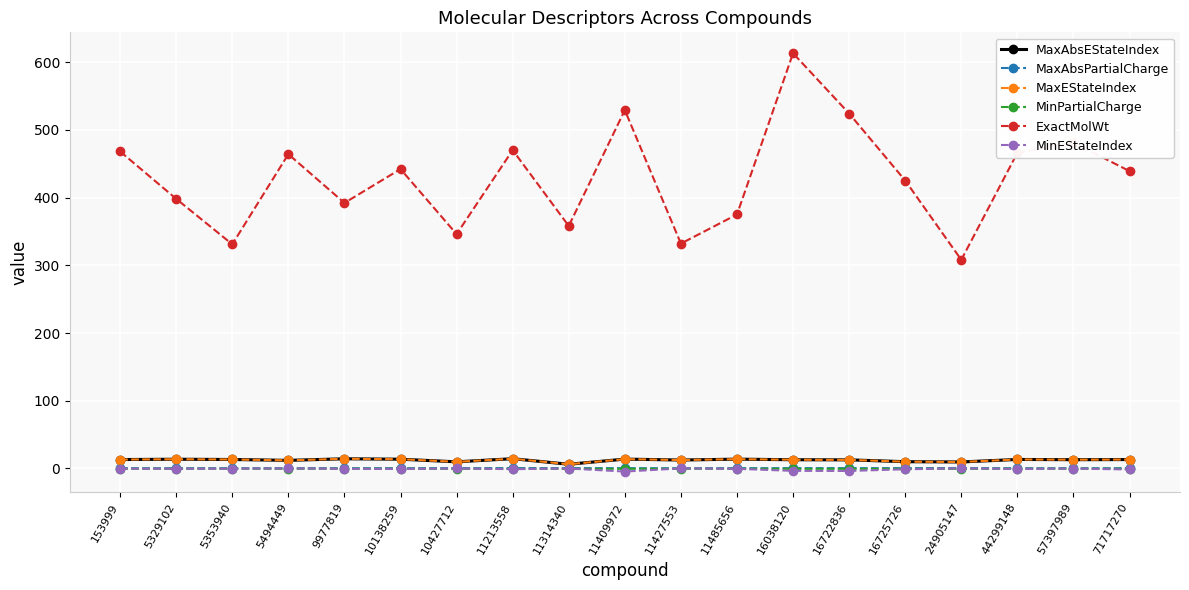

Reading right to left, list all the values displayed in this chart.

MaxAbsEStateIndex: 71717270=13.2	57397989=13.0	44299148=13.3	24905147=9.6	16725726=10.0	16722836=12.7	16038120=12.9	11485656=13.8	11427553=12.5	11409972=13.8	11314340=6.2	11213558=14.4	10427712=9.8	10138259=13.7	9977819=14.3	5494449=12.0	5353940=13.3	5329102=13.7	153999=13.2
MaxAbsPartialCharge: 71717270=0.4	57397989=0.4	44299148=0.4	24905147=0.5	16725726=0.5	16722836=0.5	16038120=0.5	11485656=0.4	11427553=0.3	11409972=0.4	11314340=0.5	11213558=0.5	10427712=0.5	10138259=0.4	9977819=0.4	5494449=0.4	5353940=0.3	5329102=0.4	153999=0.4
MaxEStateIndex: 71717270=13.2	57397989=13.0	44299148=13.3	24905147=9.6	16725726=10.0	16722836=12.7	16038120=12.9	11485656=13.8	11427553=12.5	11409972=13.8	11314340=6.2	11213558=14.4	10427712=9.8	10138259=13.7	9977819=14.3	5494449=12.0	5353940=13.3	5329102=13.7	153999=13.2
MinPartialCharge: 71717270=-0.4	57397989=-0.4	44299148=-0.4	24905147=-0.5	16725726=-0.5	16722836=-0.5	16038120=-0.5	11485656=-0.4	11427553=-0.3	11409972=-0.4	11314340=-0.5	11213558=-0.5	10427712=-0.5	10138259=-0.4	9977819=-0.4	5494449=-0.4	5353940=-0.3	5329102=-0.4	153999=-0.4
ExactMolWt: 71717270=439.2	57397989=481.2	44299148=466.2	24905147=308.1	16725726=425.2	16722836=524.3	16038120=613.3	11485656=375.1	11427553=332.2	11409972=529.2	11314340=358.2	11213558=470.2	10427712=346.1	10138259=442.2	9977819=392.2	5494449=464.2	5353940=331.1	5329102=398.2	153999=468.2
MinEStateIndex: 71717270=-1.5	57397989=-0.1	44299148=-0.8	24905147=0.2	16725726=-1.2	16722836=-3.7	16038120=-3.5	11485656=-0.5	11427553=0.1	11409972=-4.5	11314340=-0.1	11213558=-1.0	10427712=-0.0	10138259=-0.7	9977819=-0.5	5494449=0.1	5353940=-0.3	5329102=-0.4	153999=-0.3